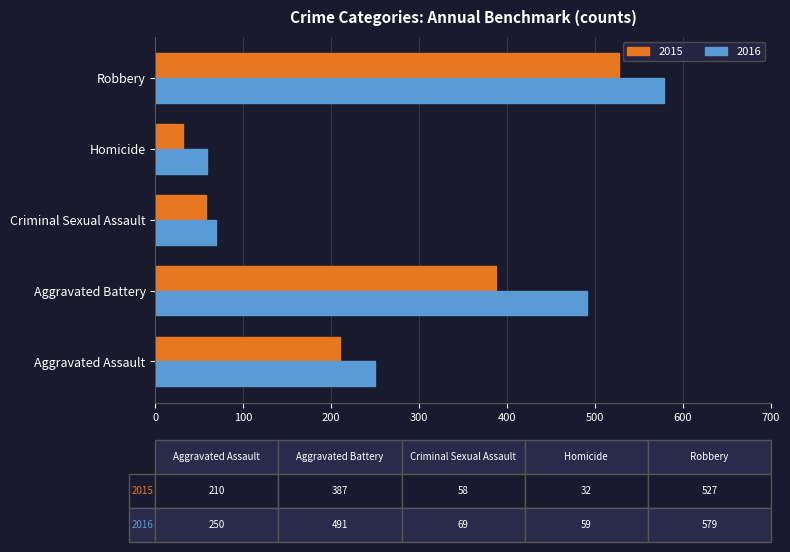

What value does the 2015 series have at Criminal Sexual Assault?

58